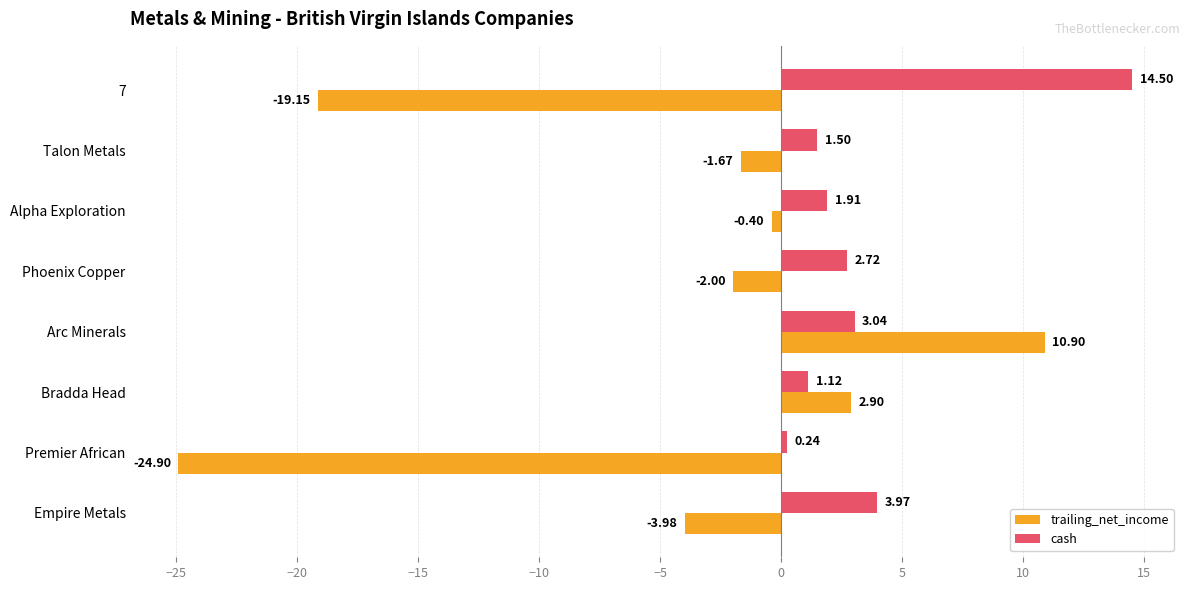

At which category is the sum across all series the highest?

Arc Minerals